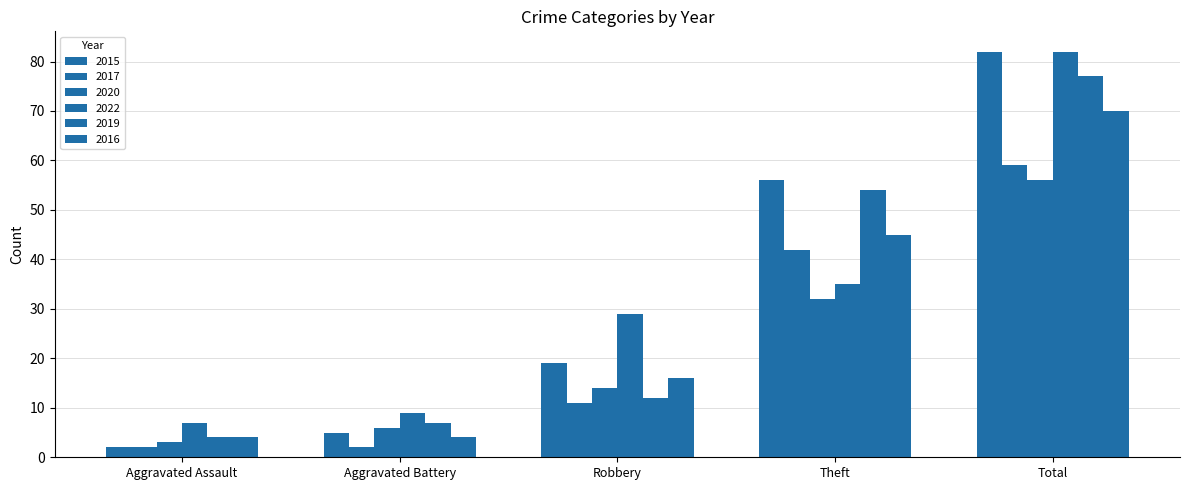

Reading left to right, extract all data points from this chart.

2015: 2	5	19	56	82
2017: 2	2	11	42	59
2020: 3	6	14	32	56
2022: 7	9	29	35	82
2019: 4	7	12	54	77
2016: 4	4	16	45	70